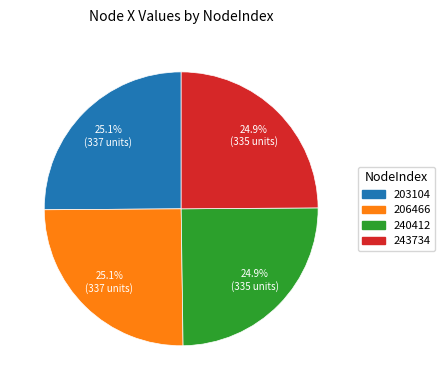

What portion of the pie excludes 206466?

74.9%